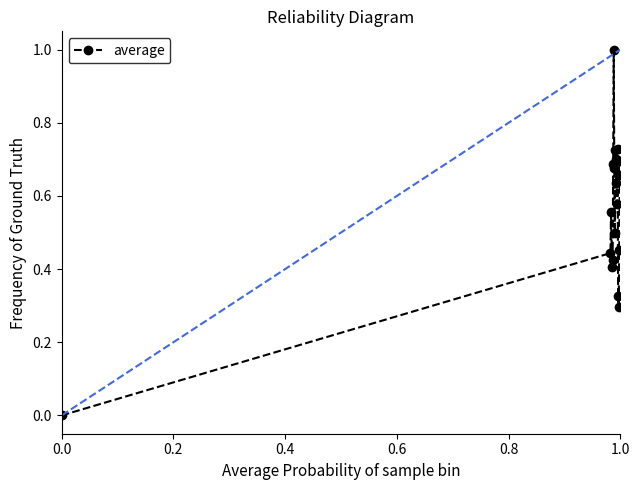

Is this an area chart (filled region under the line)?

No